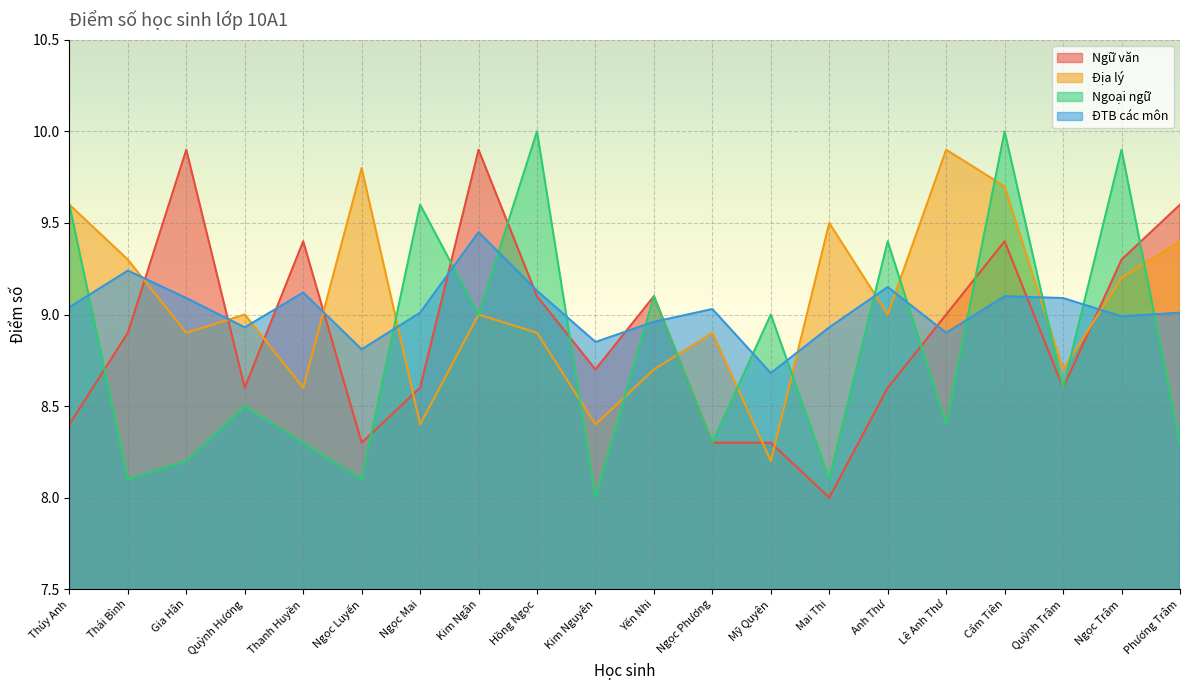

How many lines are shown in the chart?

4